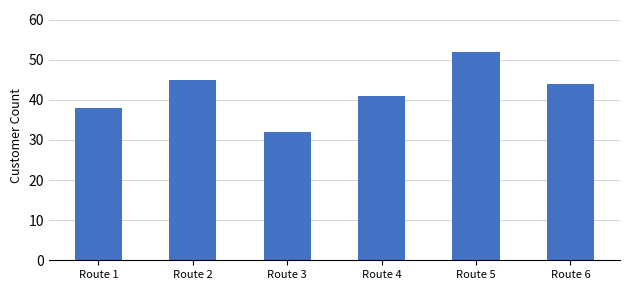

Which label corresponds to the smallest value in the chart?

Route 3